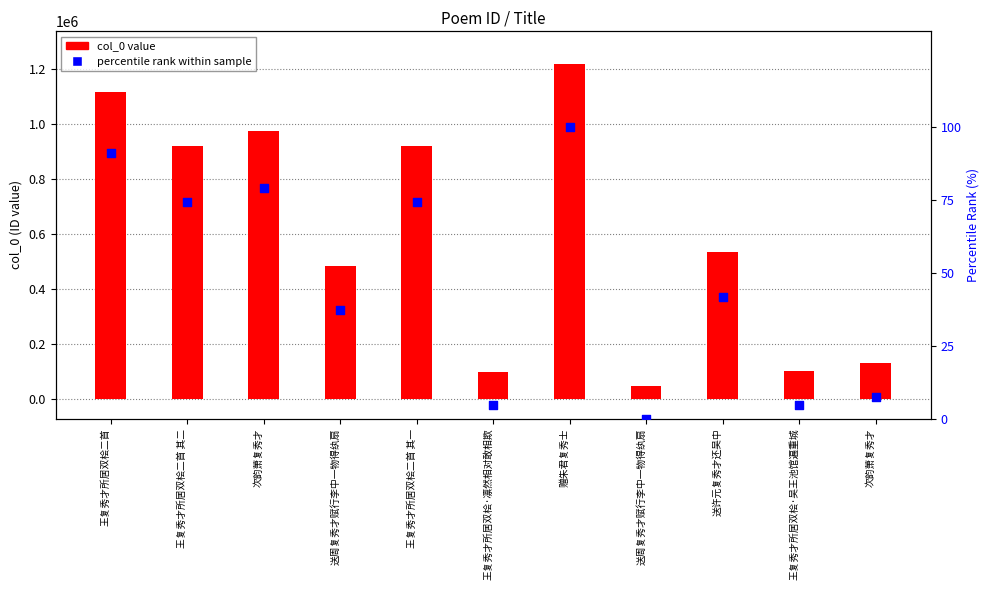

At how many categories does at least one series exceed 596662?

5